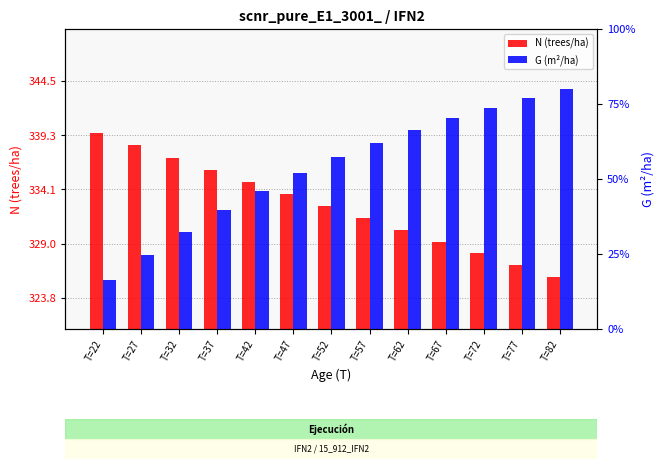

At which label does G first exceed 46?

T=52